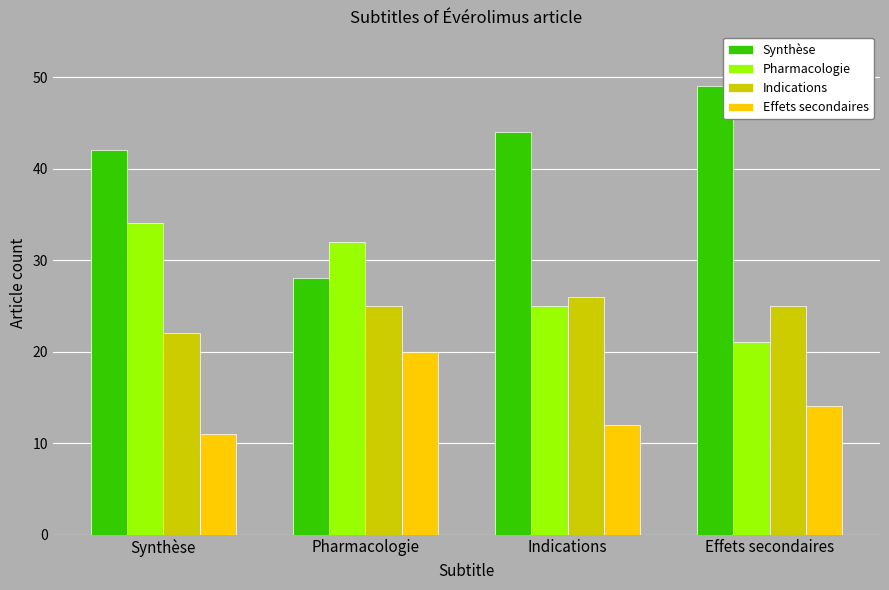

What is the difference between the highest and lowest values at Effets secondaires?

35